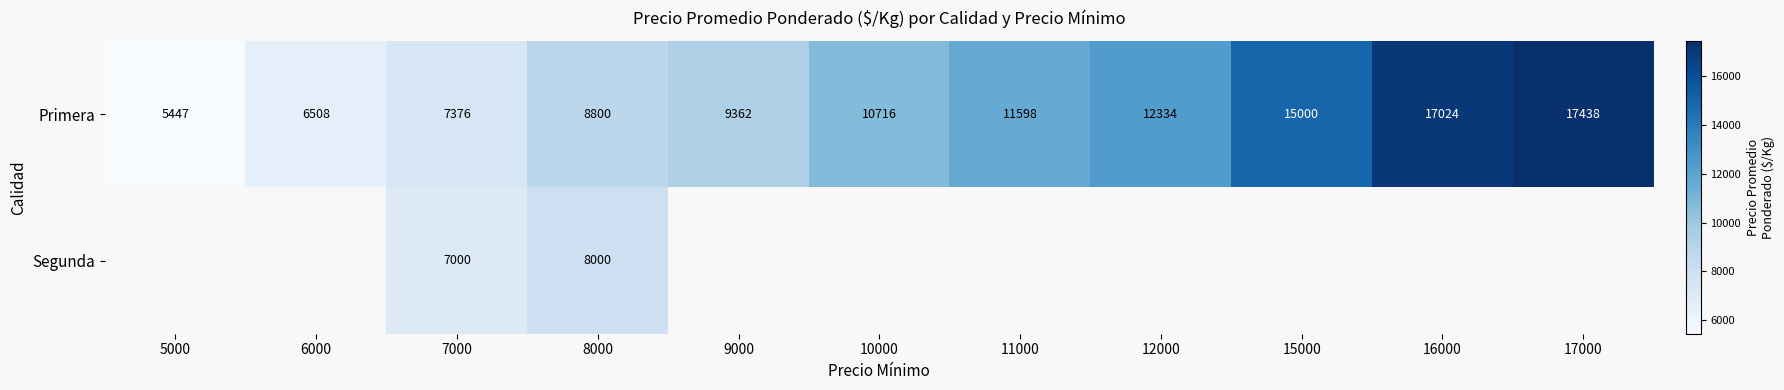

At which label does Primera reach its peak?

17000